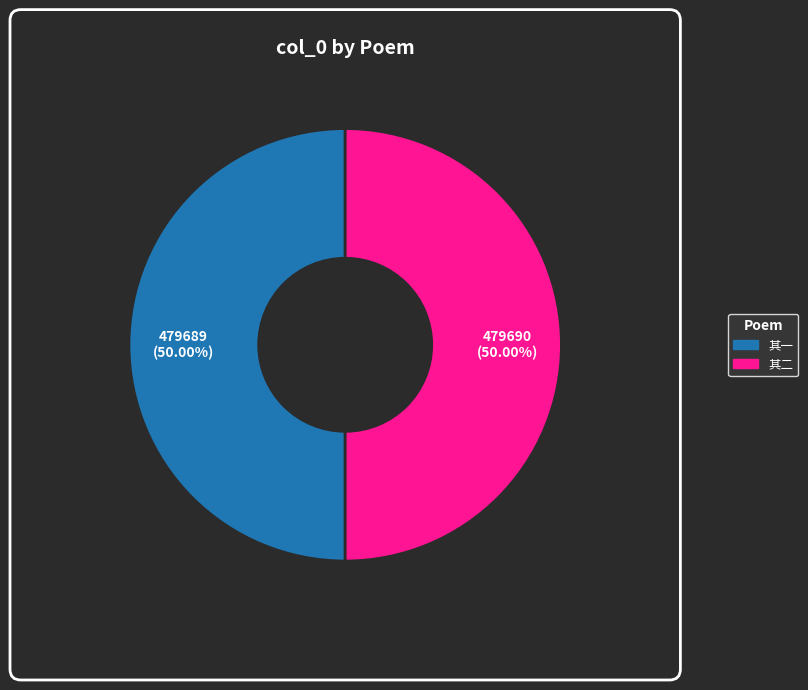

What is the largest slice in the pie chart?

涯翁与二汪饮襄陵酒闻清来留一尊见待已而尽之赋一醉二首清至首以见示敬和 其二